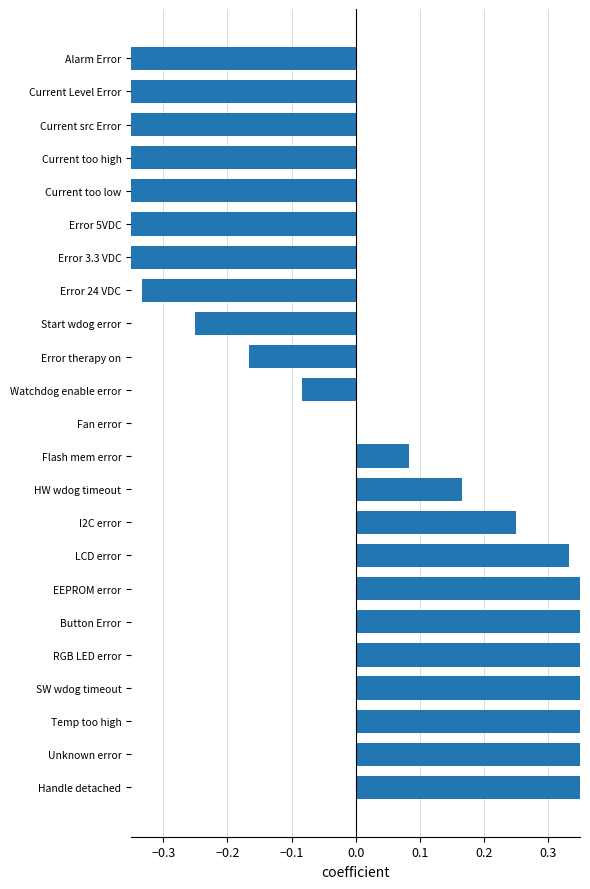

The value at Flash mem error is 0.1. True or false?

True